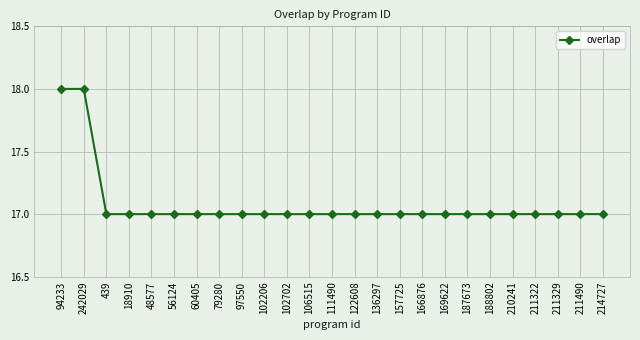

What is the label of the 2nd point from the right?

211490